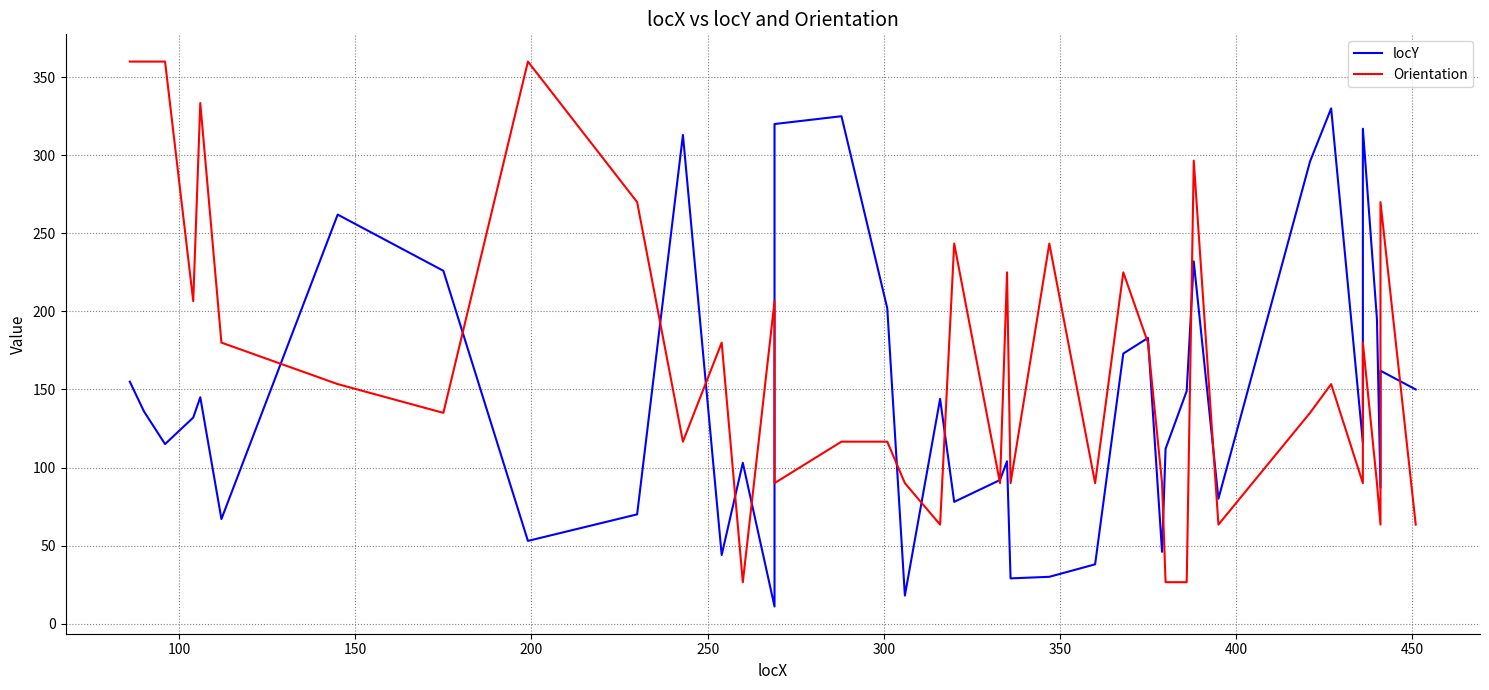

True or false: locY and Orientation intersect in this chart.

True